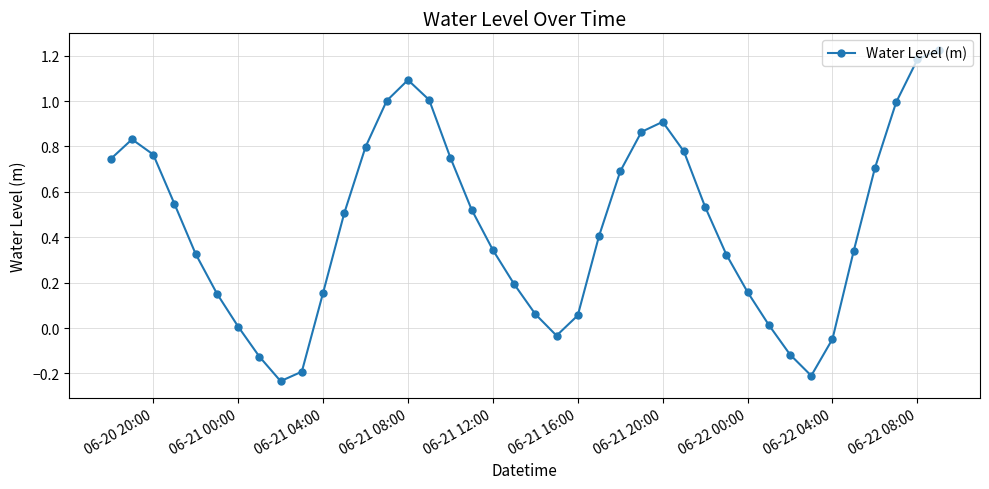

How many points are lower than both their immediate neighbors (excluding endpoints)?

3